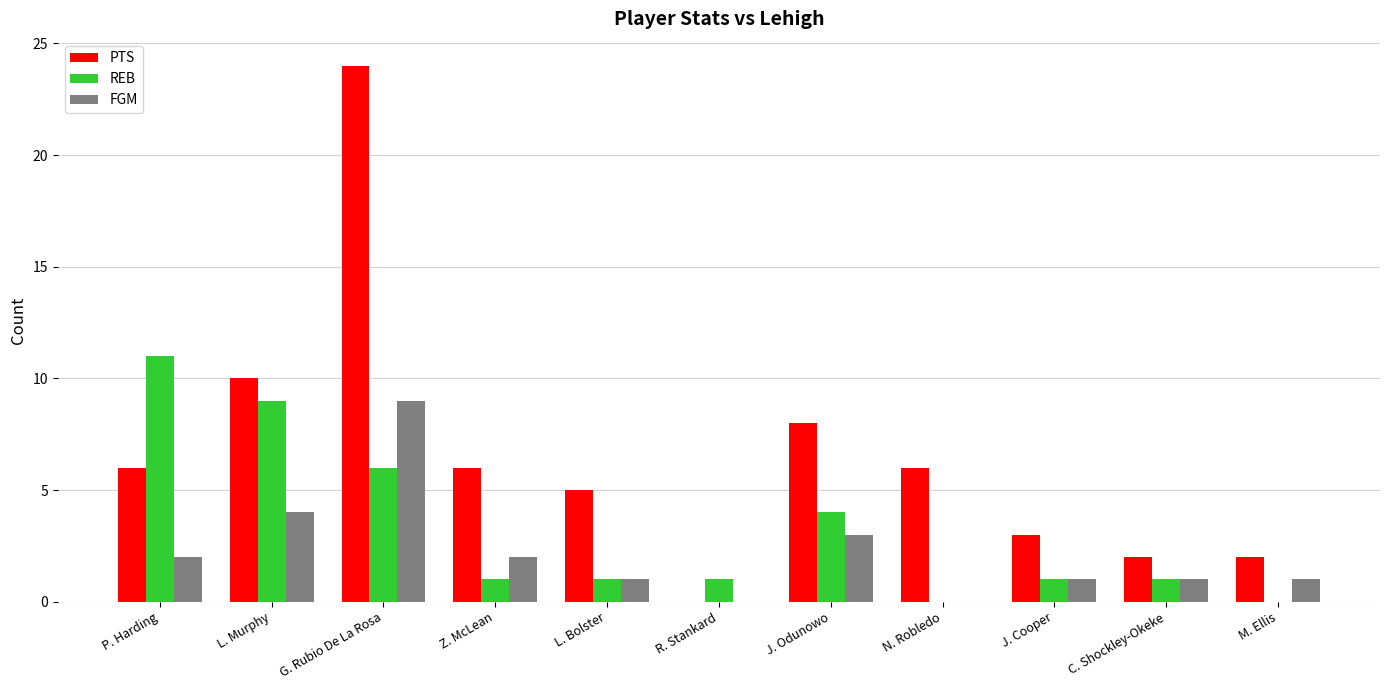

What is the maximum value shown in the chart?

24